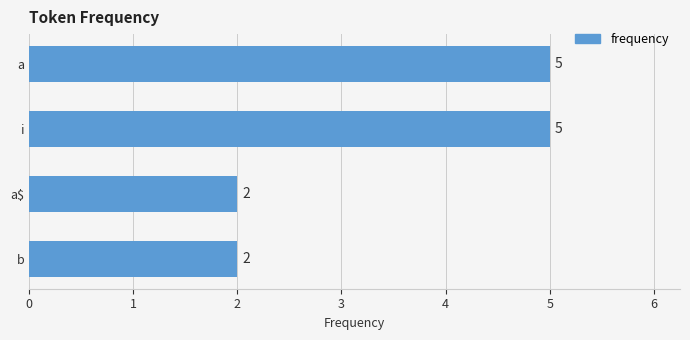

How many values are between 2 and 5?

4